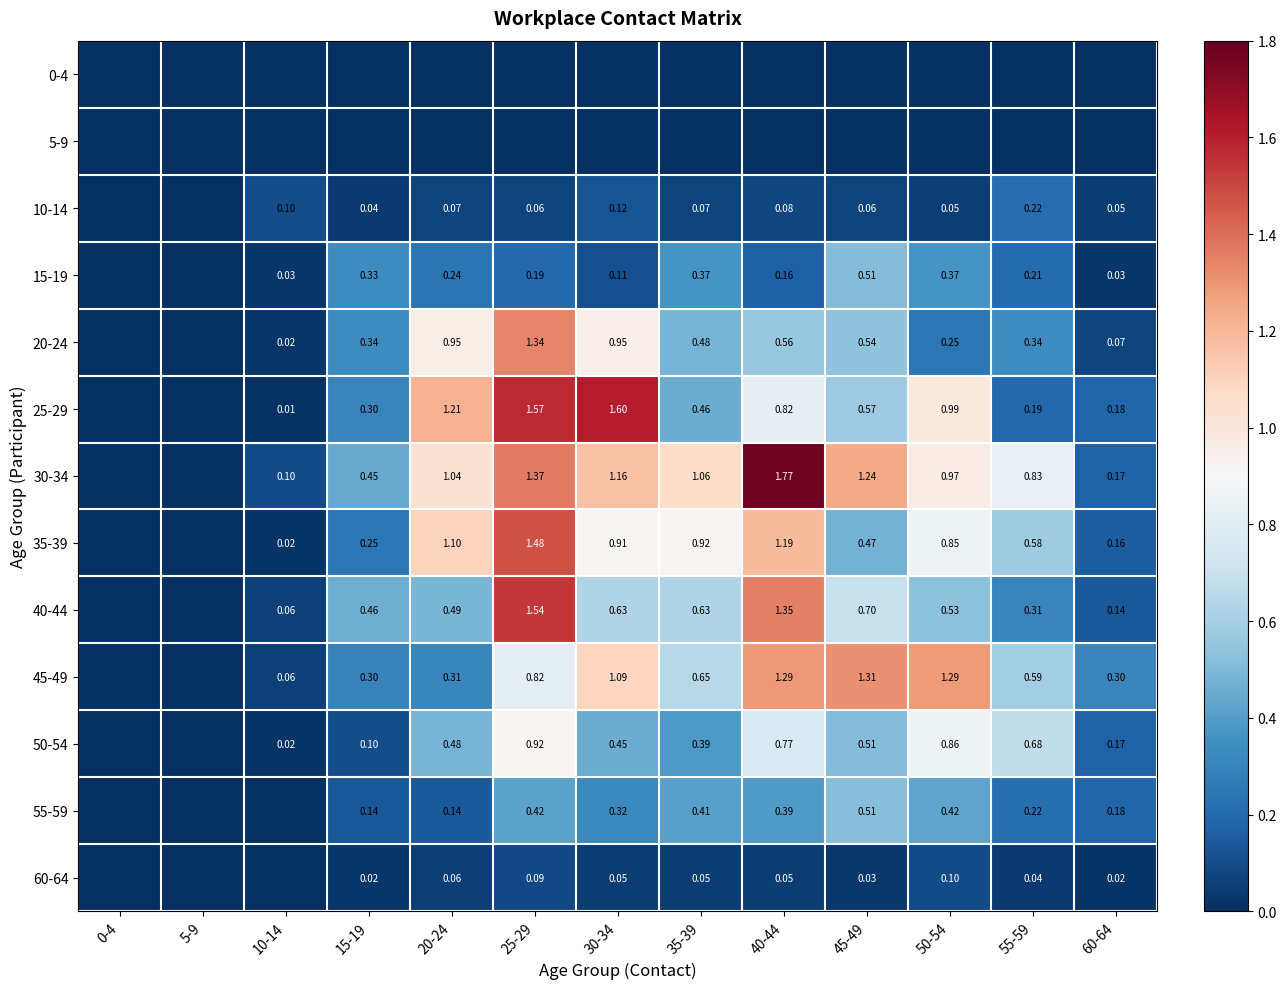

Rank the series by their maximum value, from lowest to highest.

0-4, 5-9, 60-64, 10-14, 15-19, 55-59, 50-54, 45-49, 20-24, 35-39, 40-44, 25-29, 30-34